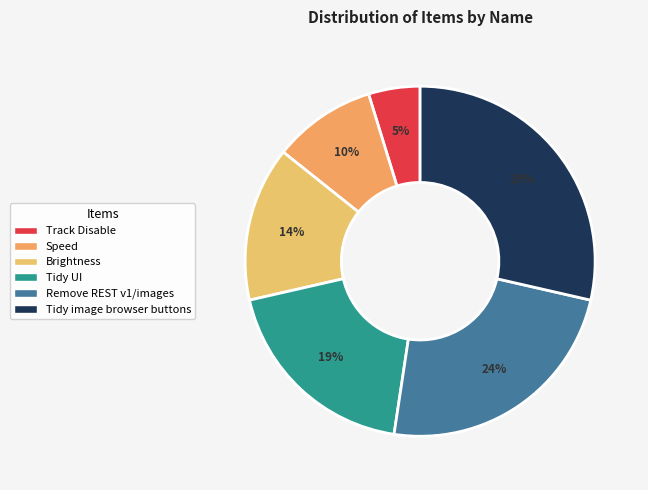

What is the change in value from Track Disable to Tidy UI?

+3